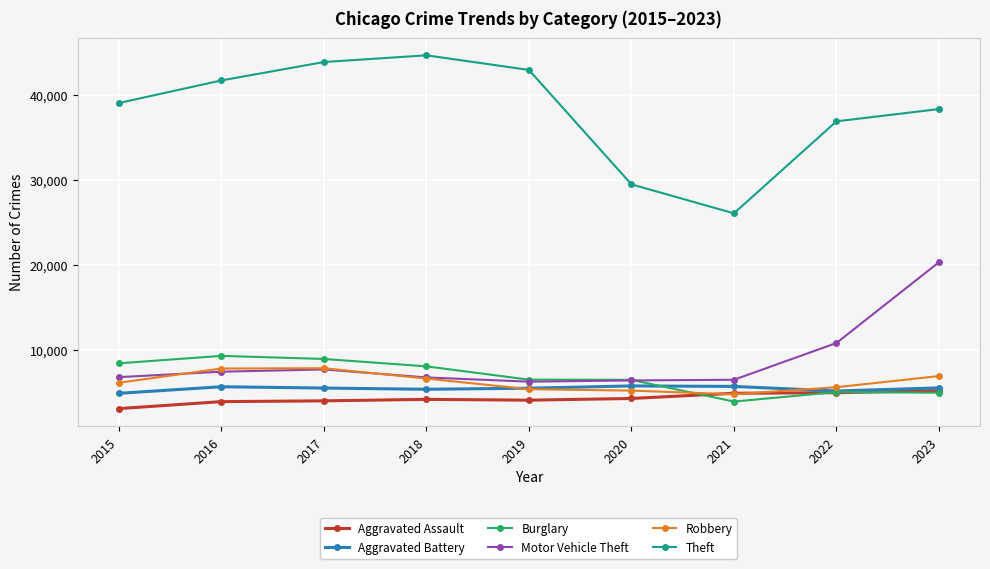

Is it true that Motor Vehicle Theft equals 6840 at 2015?

True